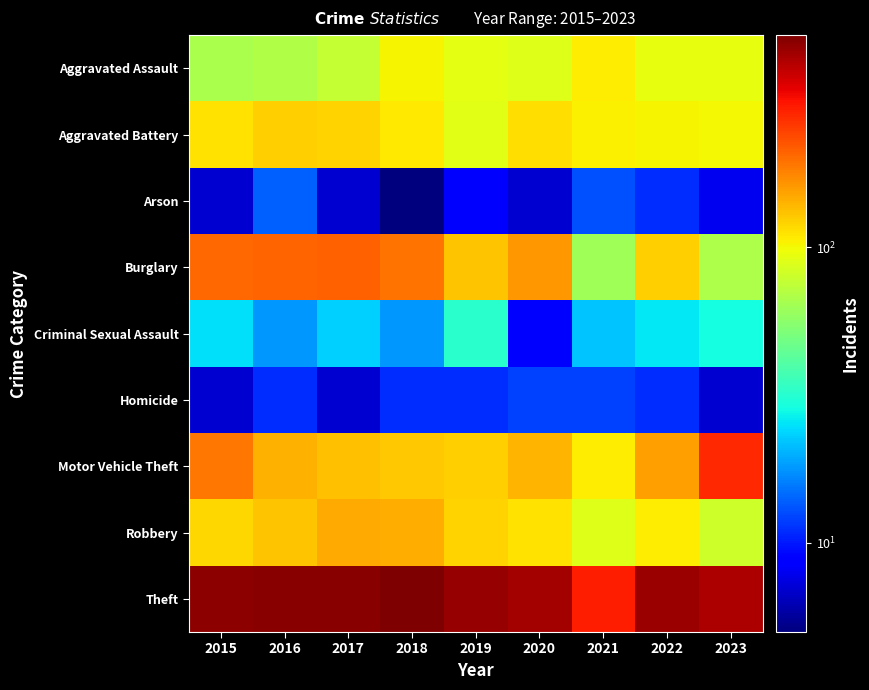

Rank the series at 2015 from lowest to highest value.

Arson, Homicide, Criminal Sexual Assault, Aggravated Assault, Aggravated Battery, Robbery, Motor Vehicle Theft, Burglary, Theft